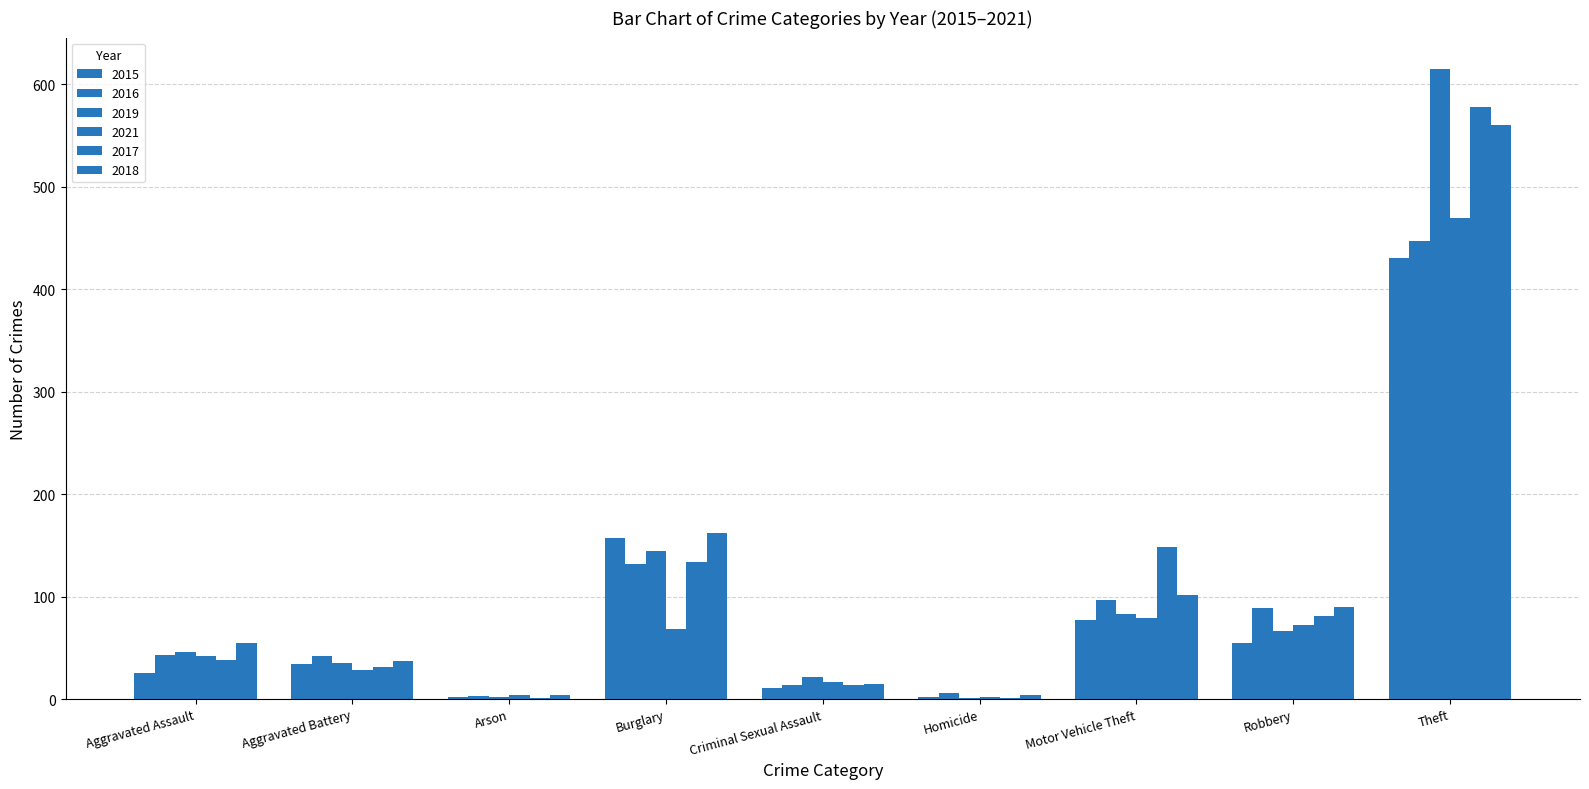

True or false: 2016 has a value of 39 at Motor Vehicle Theft.

False